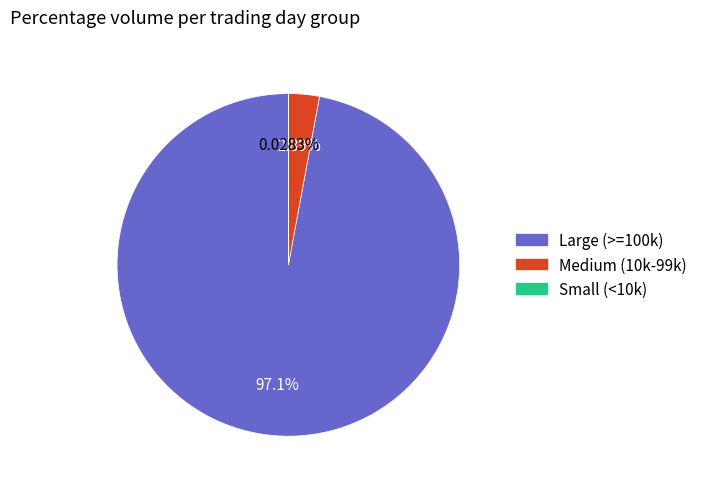

Does any single category account for the majority?

Yes